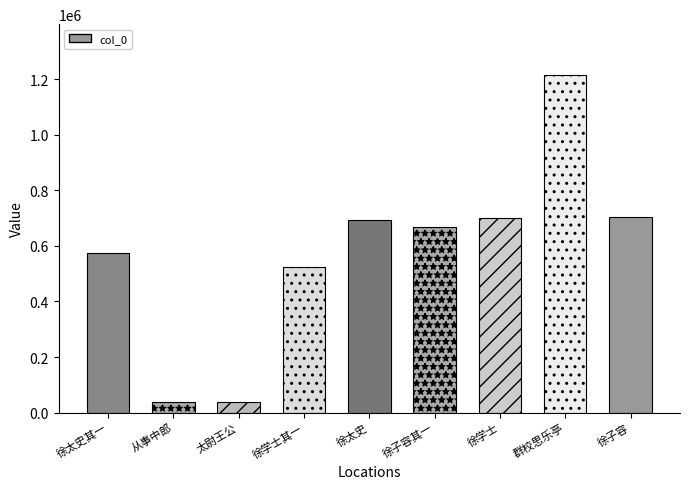

Where does the data first go above 666468?

徐太史